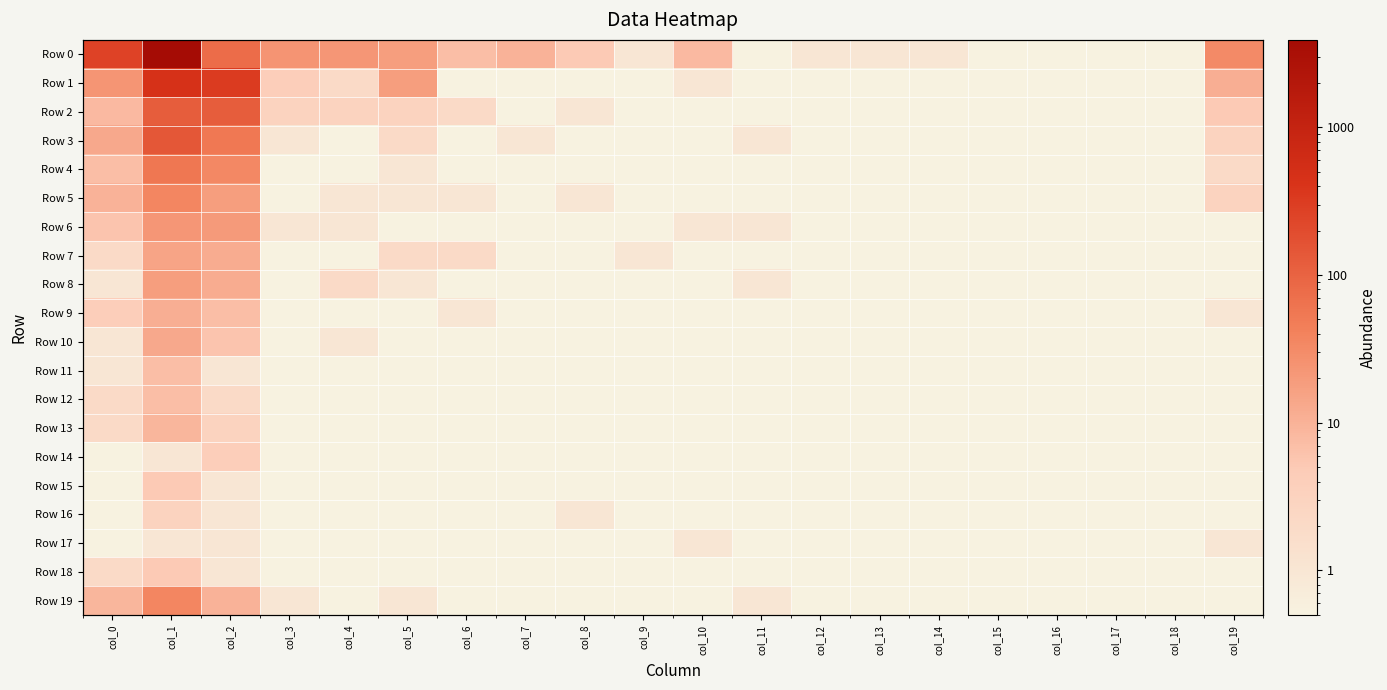

What is the difference between the maximum and minimum values in the Row 0 series?

3905.9